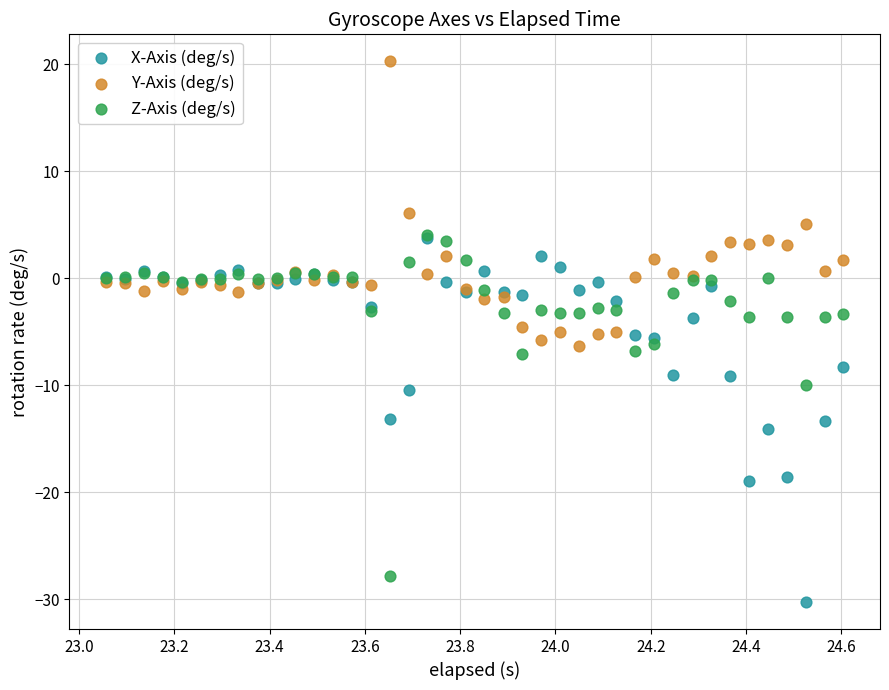

What are all the series names shown in the legend?

X-Axis (deg/s), Y-Axis (deg/s), Z-Axis (deg/s)